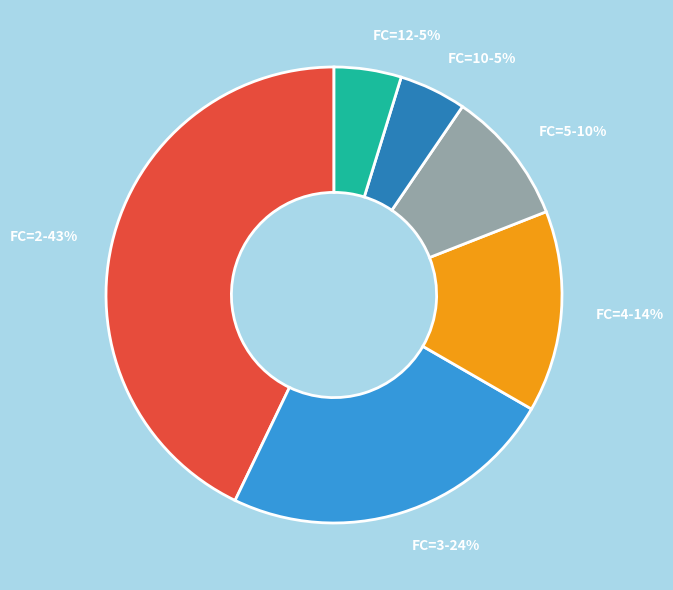

Do FC=3-24% and FC=4-14% together represent more than half of the pie?

No